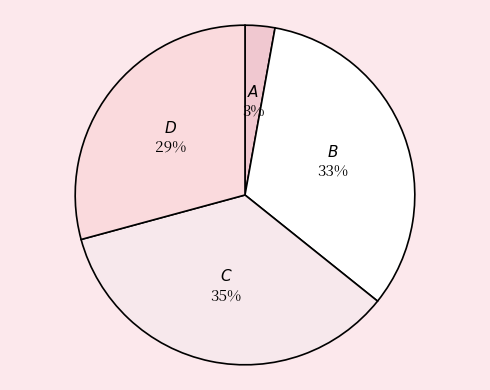

How many segments does this pie chart have?

4